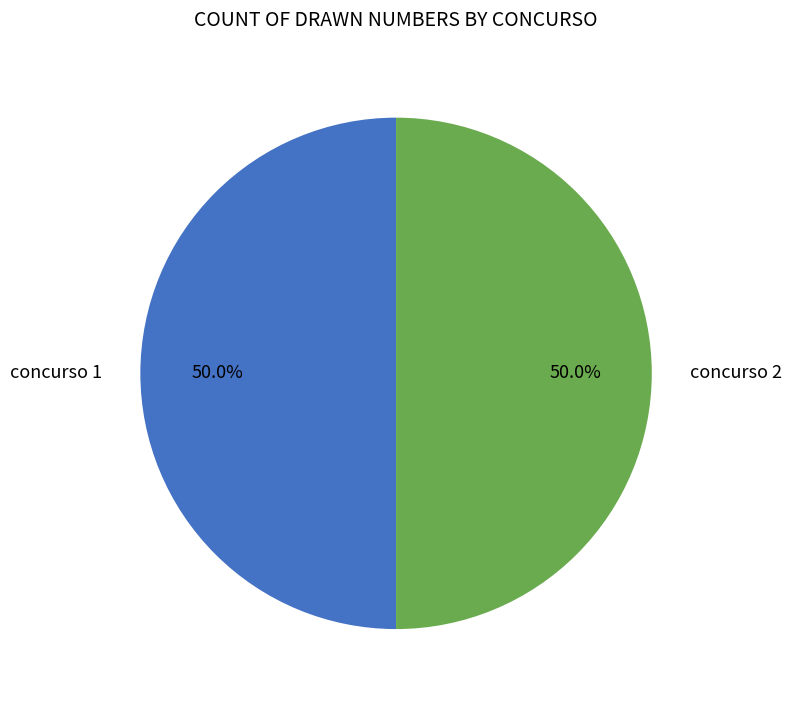

Count the number of slices in the pie.

2